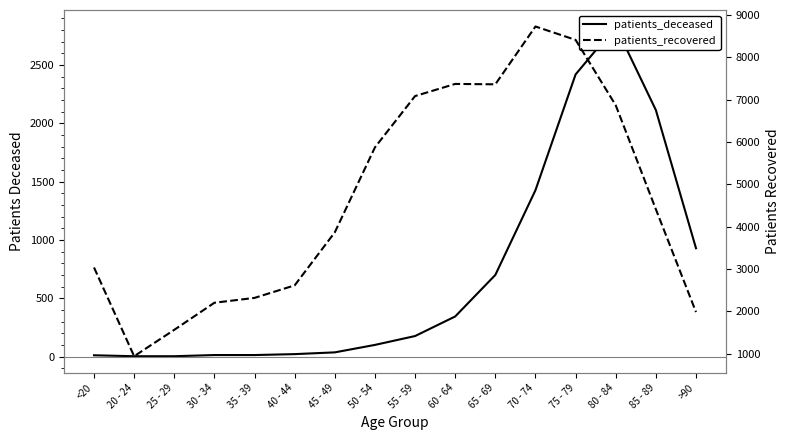

What is the difference between the maximum and minimum values in the patients_recovered series?

7795